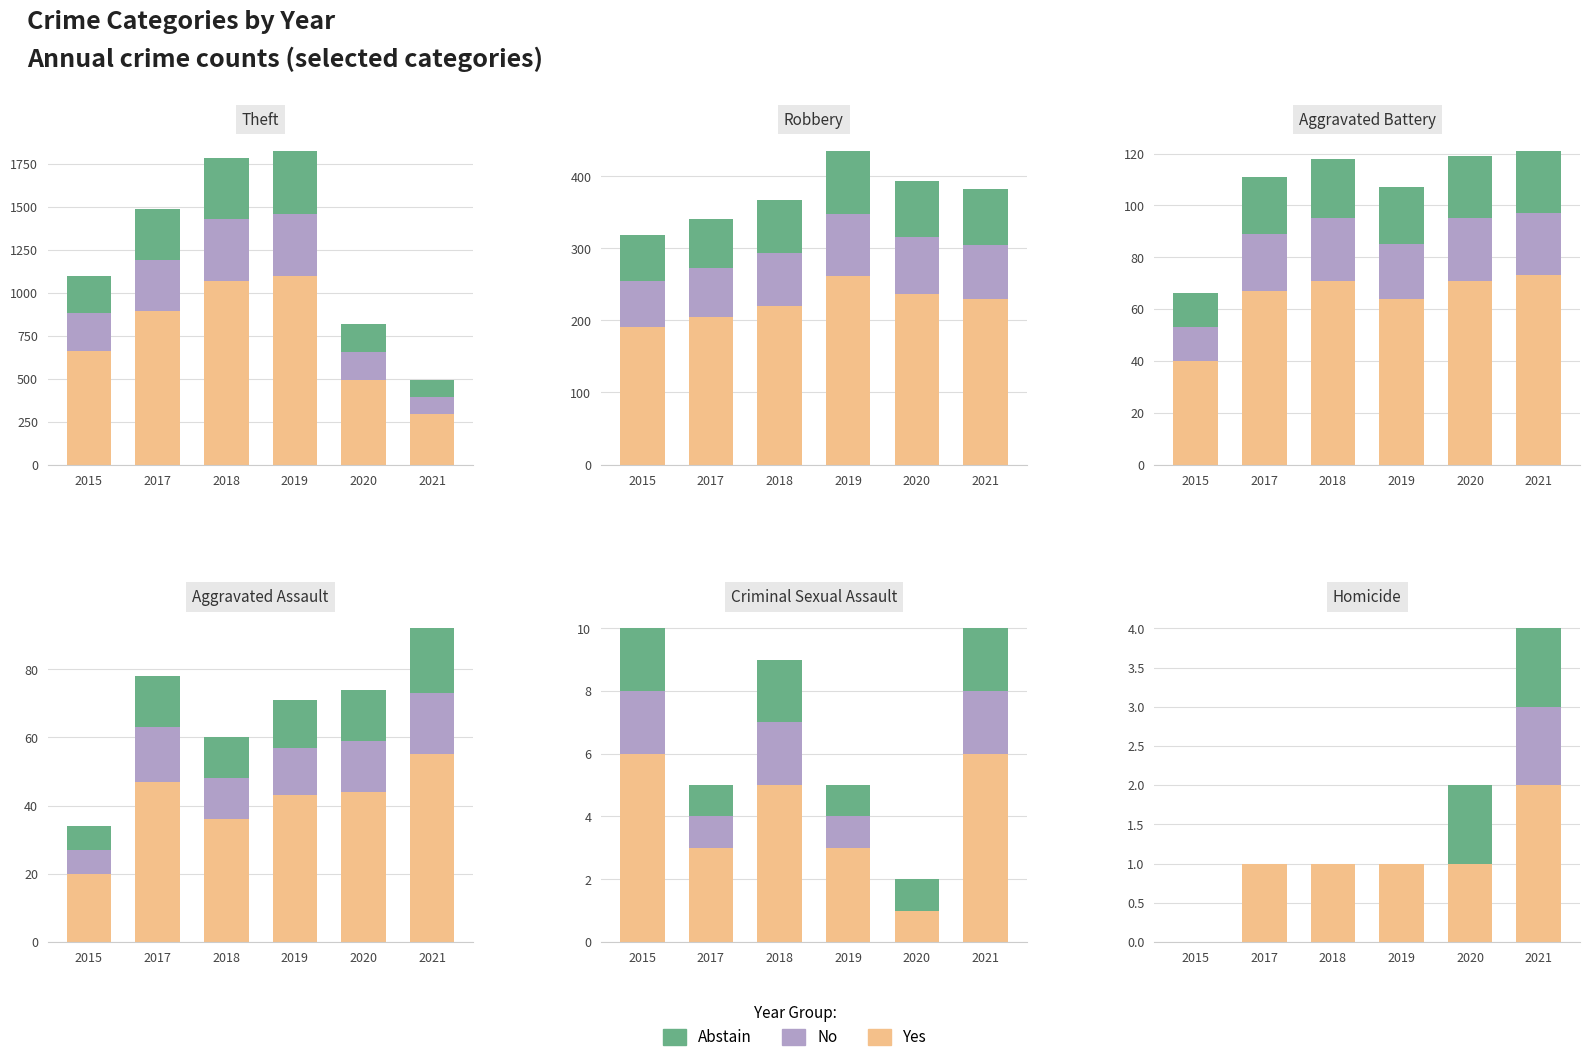

At which label is No closest to 0?

2015